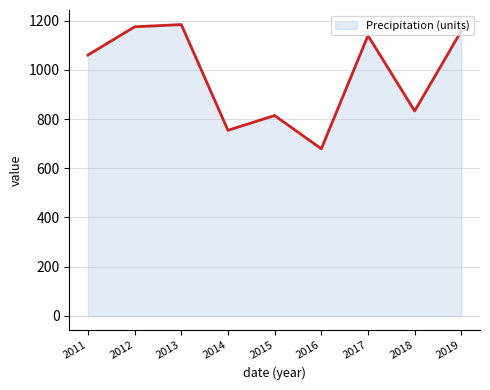

True or false: there are more than 2 points higher than both neighbors.

True